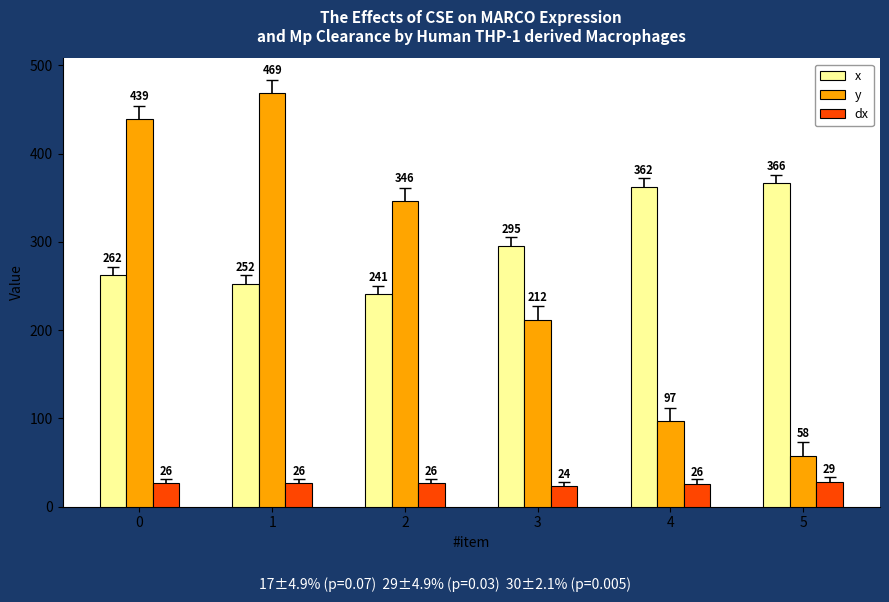

Which label corresponds to the largest value in the chart?

1